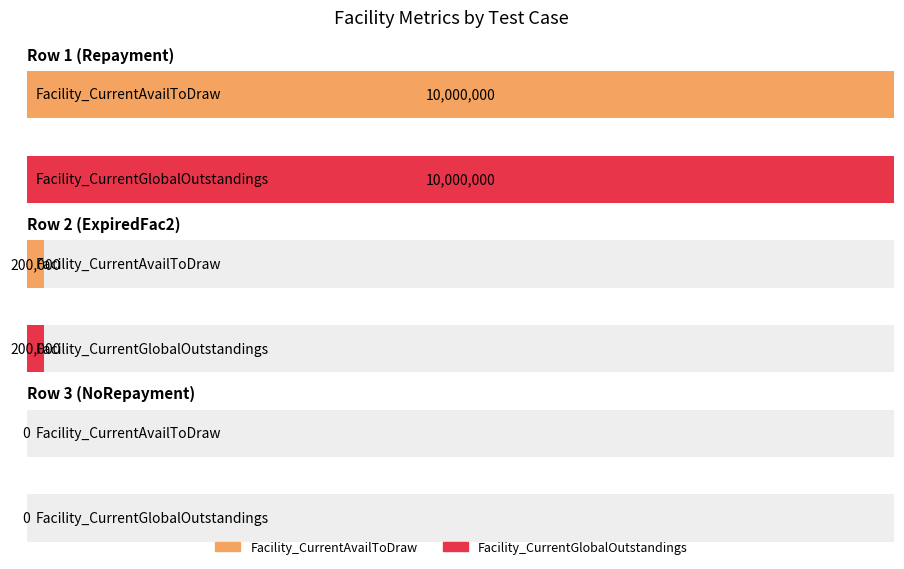

The Facility_CurrentAvailToDraw series shows 4915644 at Row 1 (Repayment). True or false?

False